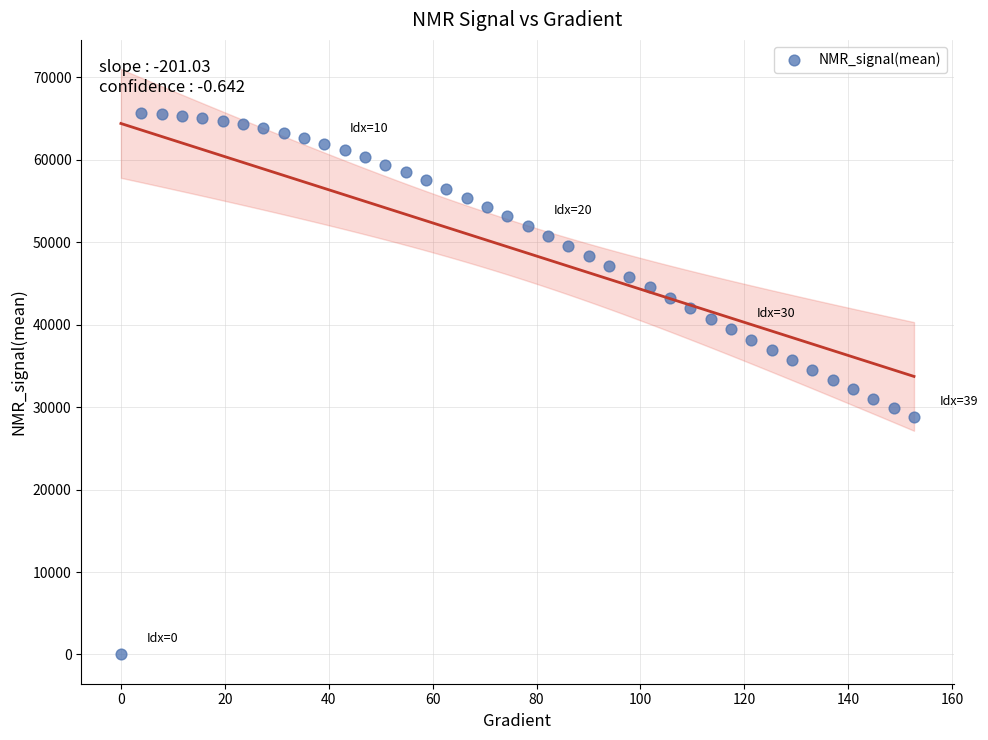

What is the range of X values (max minus min)?

152.6